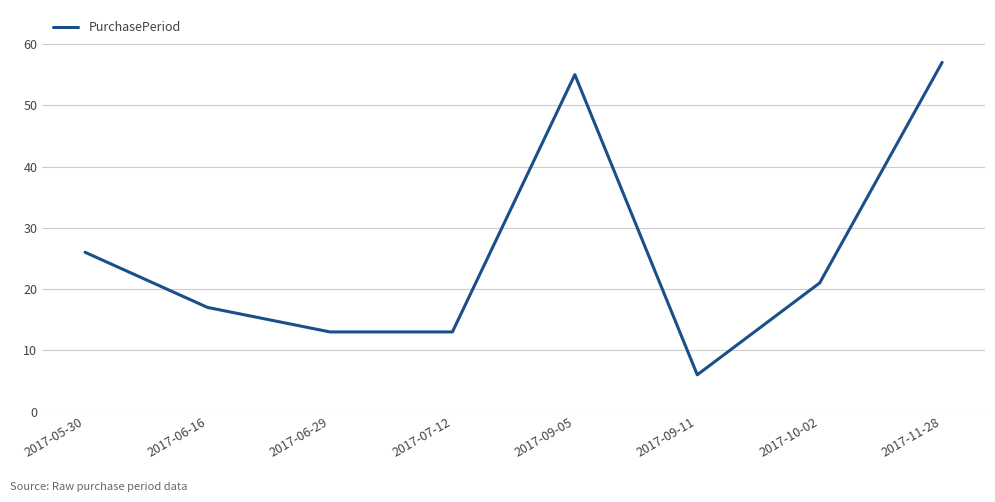

What position from the right is 2017-10-02?

2